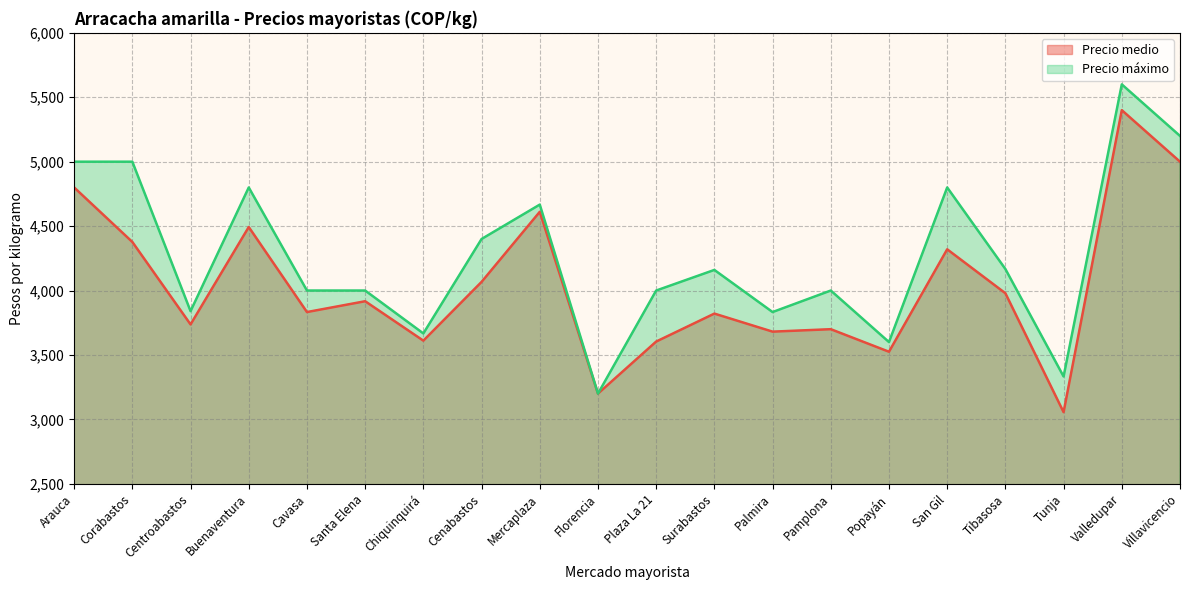

What is the value of the Precio máximo point at the 13th from the left?

3833